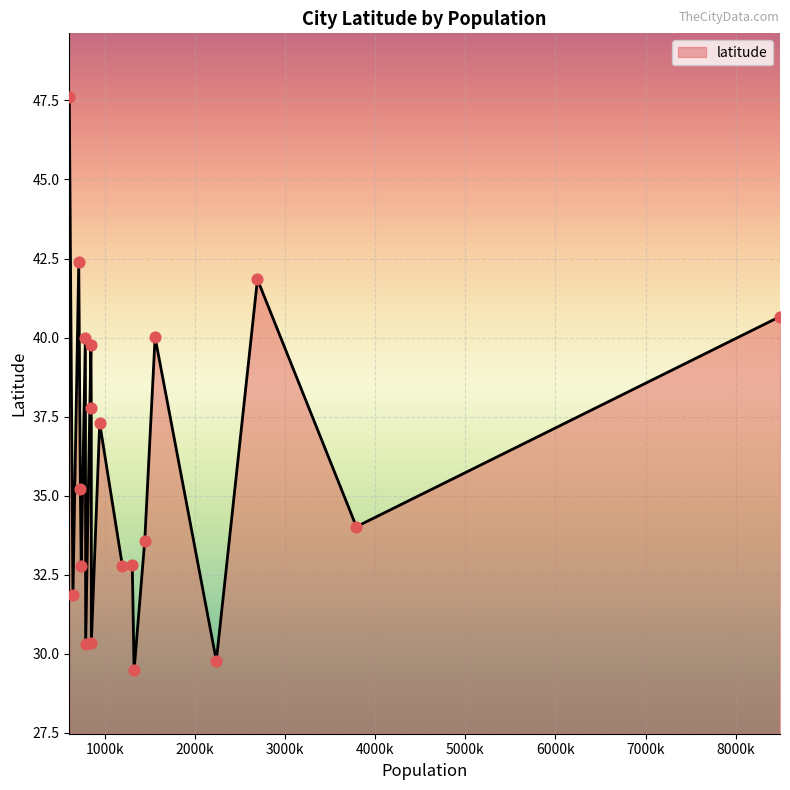

What is the change in value from Philadelphia to Charlotte?

-4.8